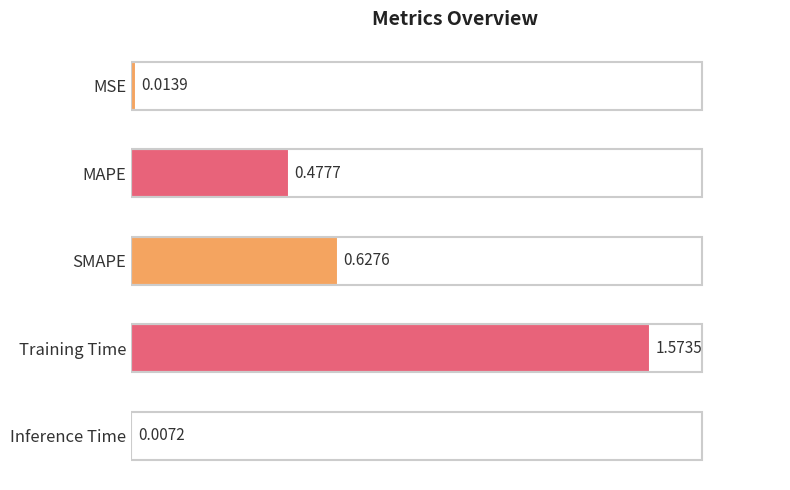

What is the label of the 1st bar from the bottom?

Inference Time